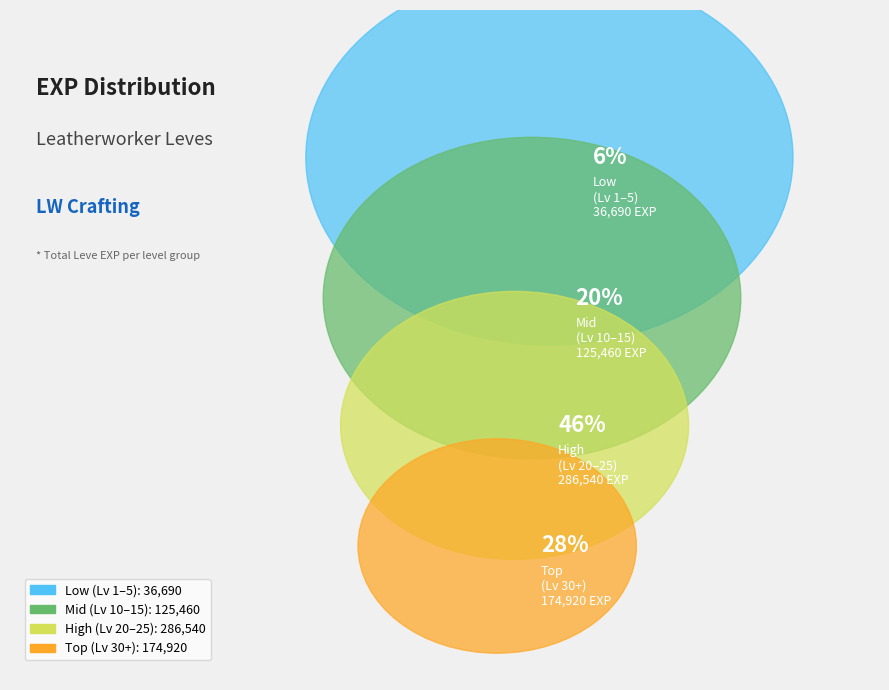

Do 1 and 1 together represent more than half of the pie?

No